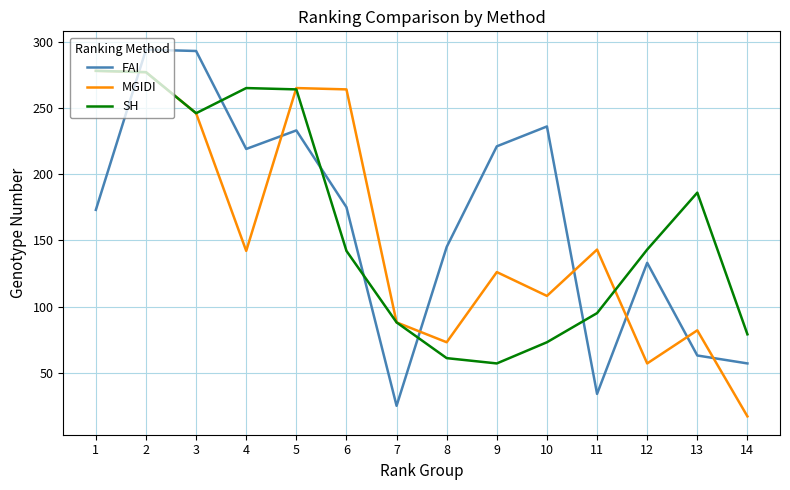

At which label does FAI reach its minimum?

7